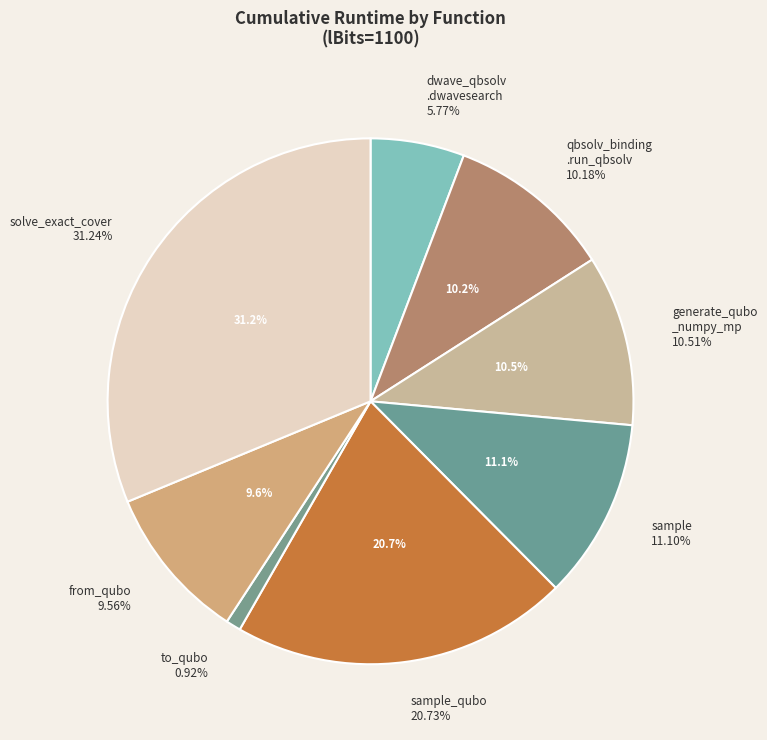

To the nearest percent, what is the average slice percentage?

12%